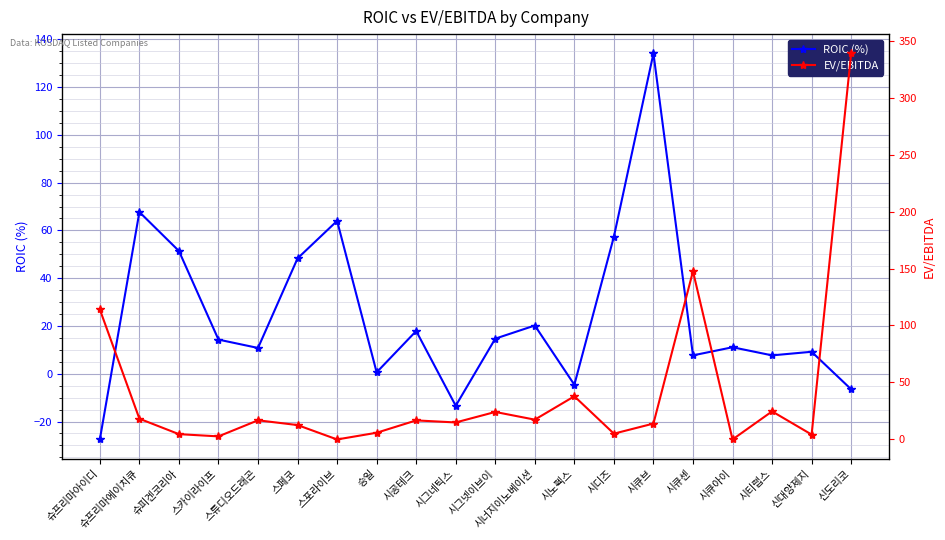

What is the difference between the second highest and minimum values in the EV/EBITDA series?

147.6